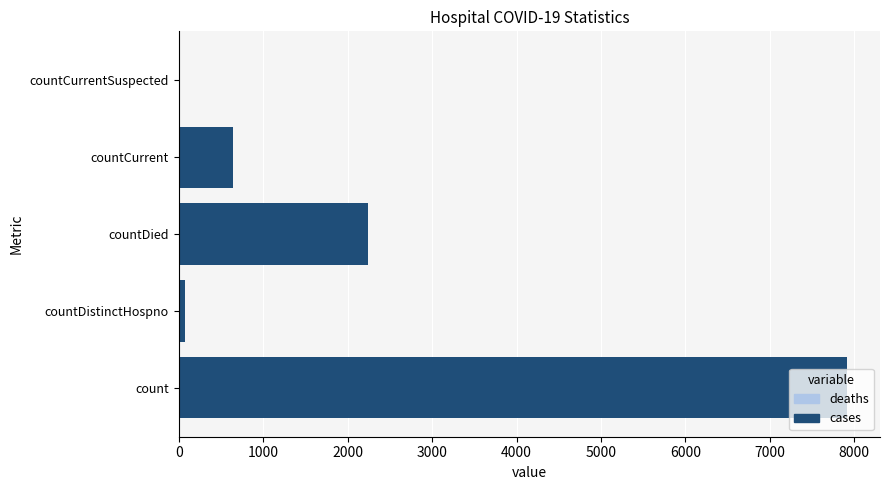

Does the chart contain stacked bars?

No